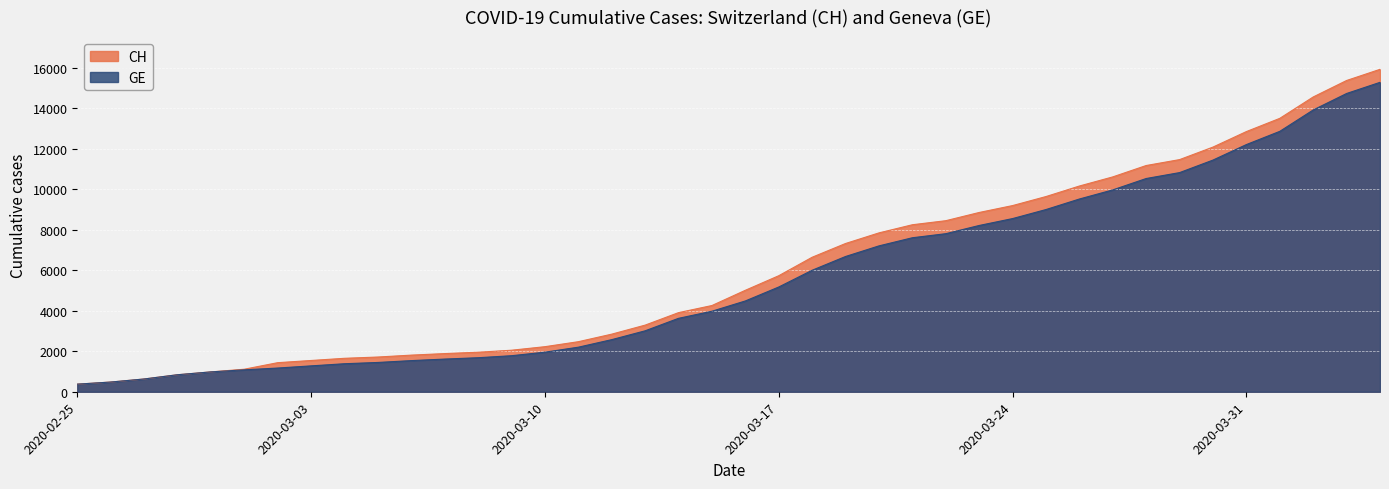

Which series has the largest total across all categories?

CH